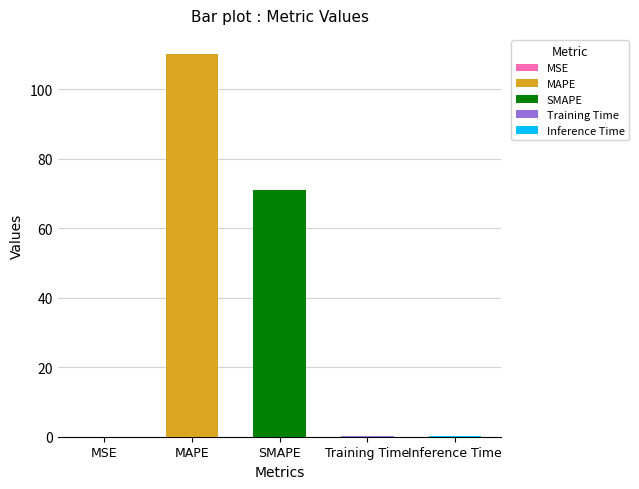

What is the label of the 4th bar from the left?

Training Time